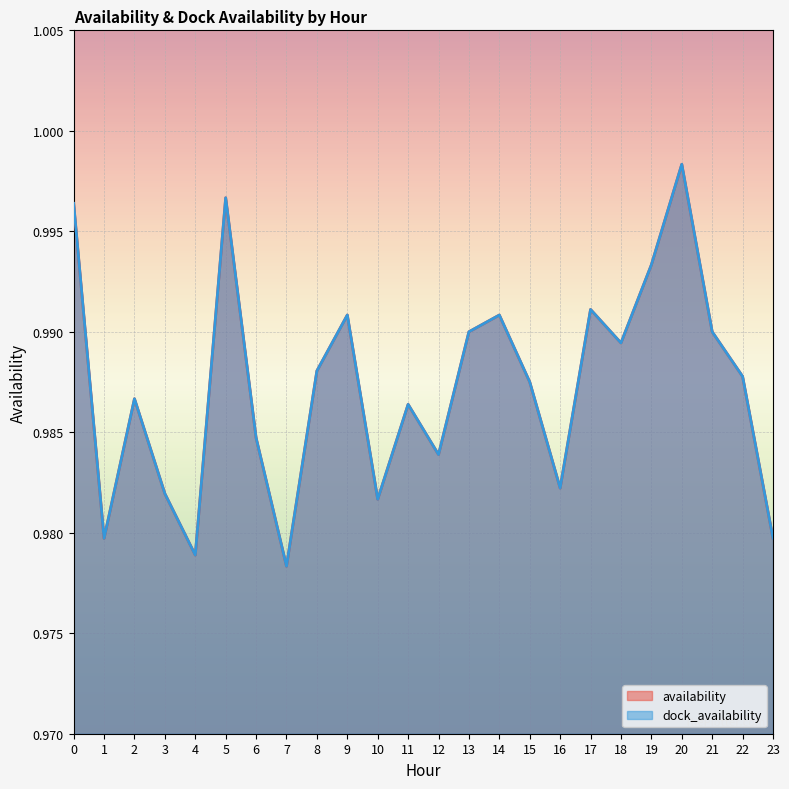

Does the chart display data point markers on the line(s)?

No